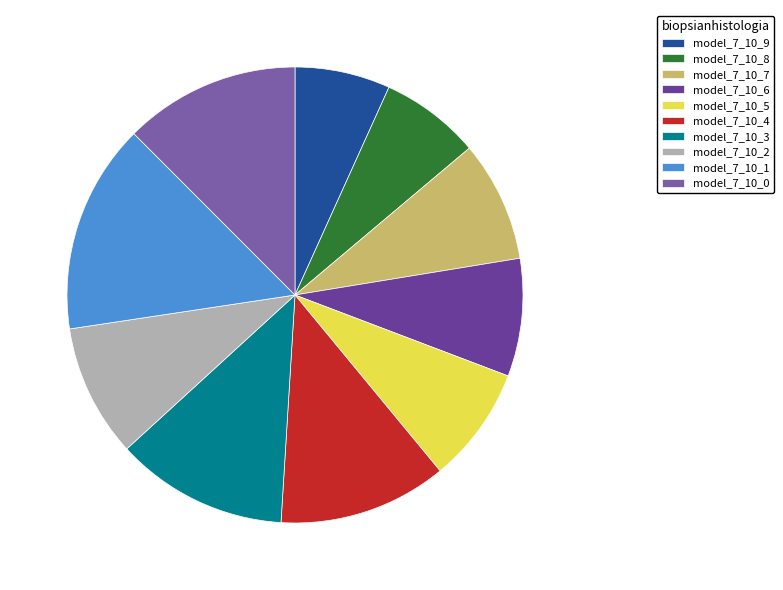

To the nearest percent, what percentage of the pie is model_7_10_8?

7%